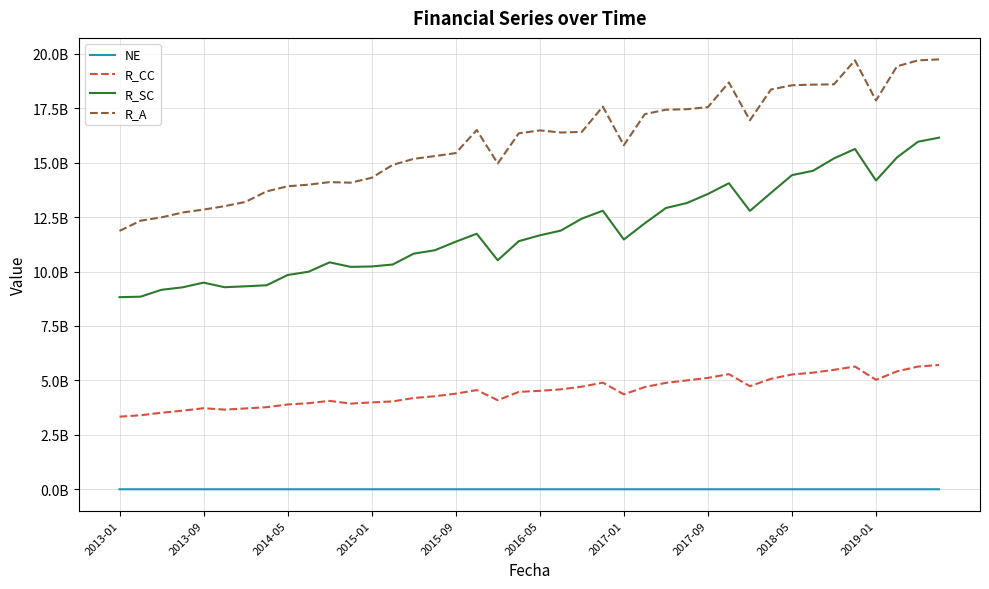

True or false: R_A and R_SC intersect in this chart.

False